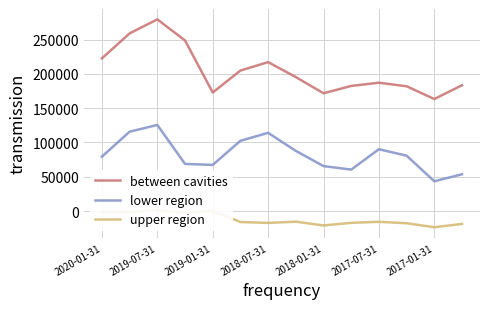

What is the minimum value for lower region?

43400